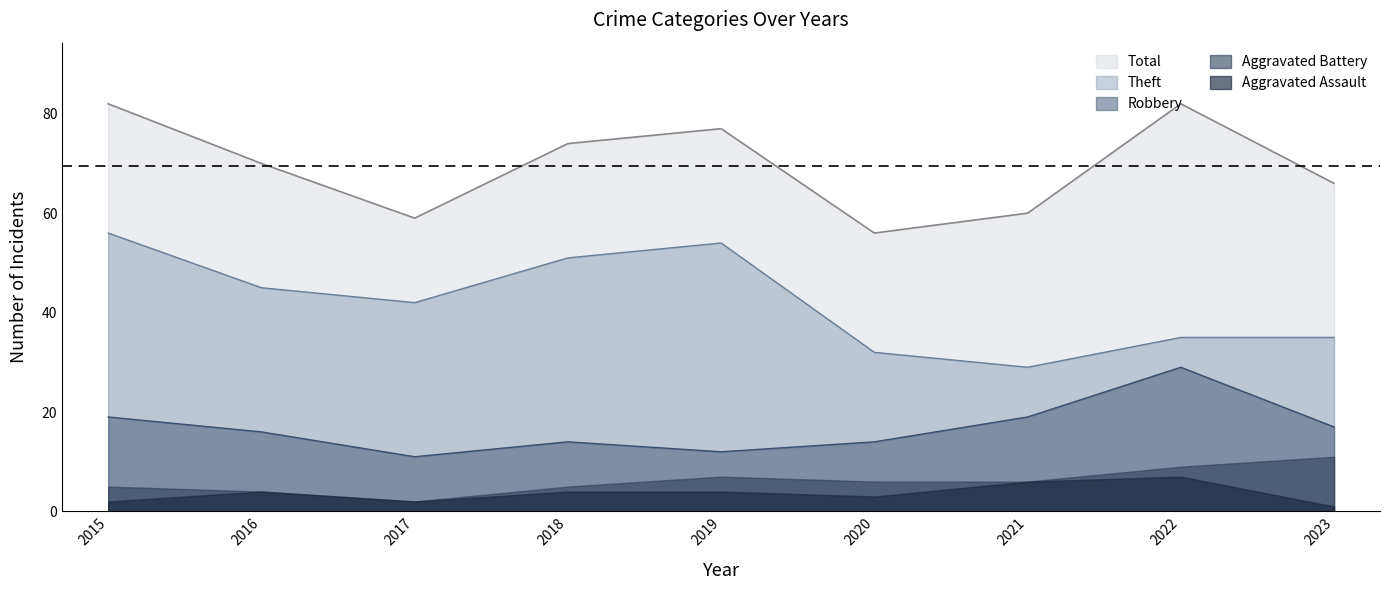

Which series has the largest range (max minus min)?

Theft